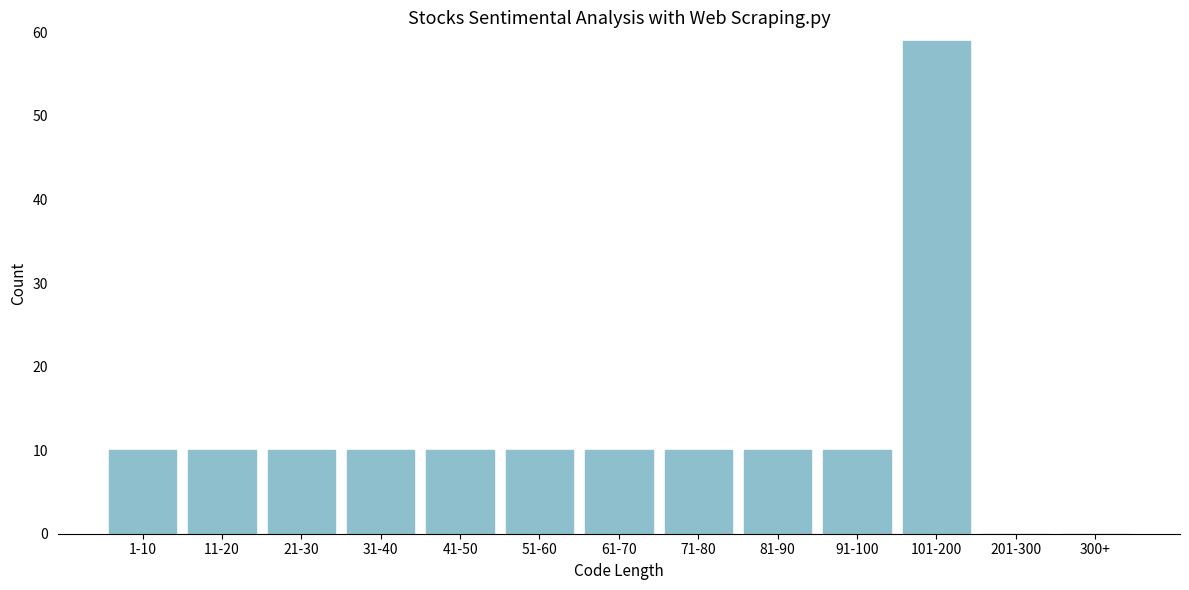

Reading left to right, transcribe all the data shown in this chart.

1-10=10	11-20=10	21-30=10	31-40=10	41-50=10	51-60=10	61-70=10	71-80=10	81-90=10	91-100=10	101-200=59	201-300=0	300+=0